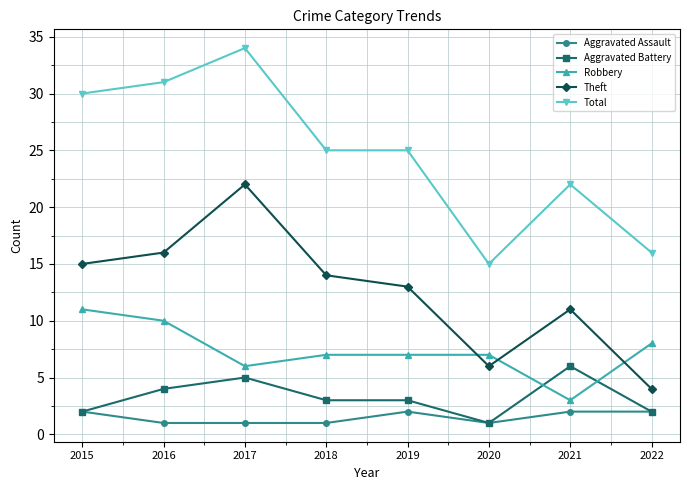

Between which two adjacent categories do Robbery and Theft first intersect?

2019 and 2020